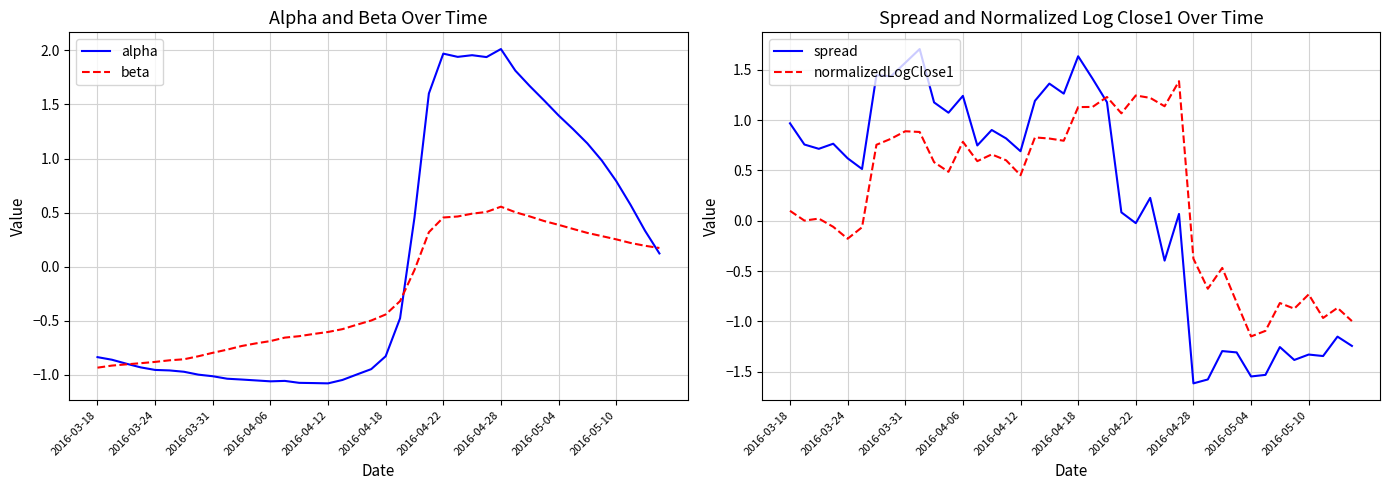

At how many categories does at least one series exceed -1?

40